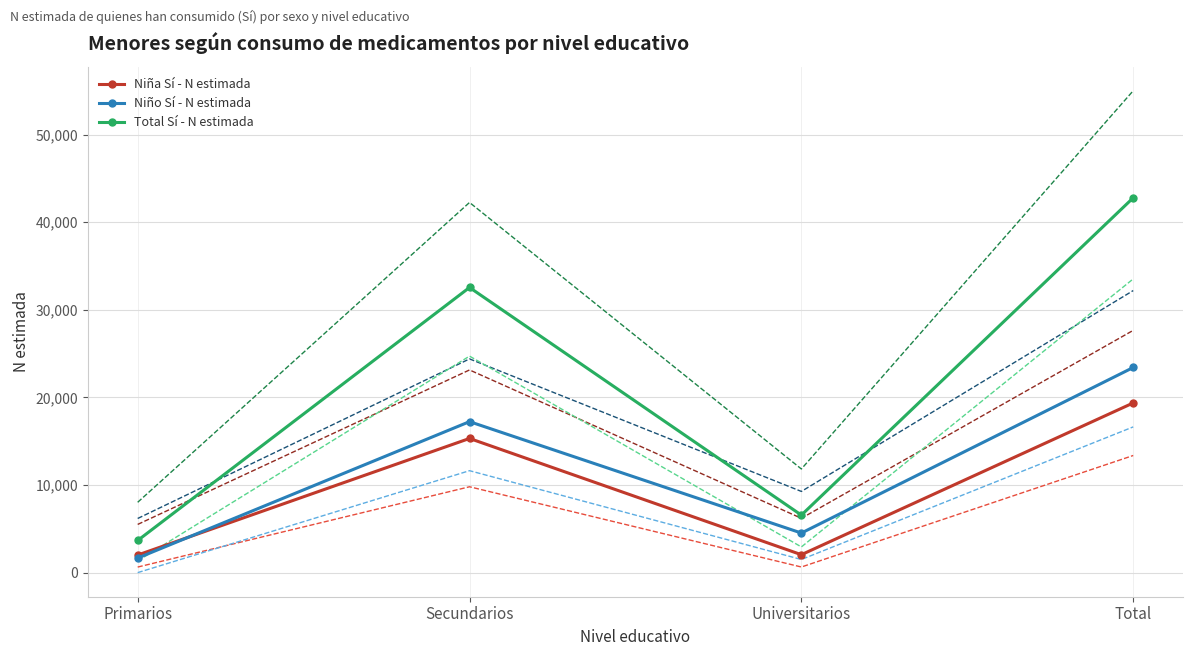

Which label corresponds to the largest value in the chart?

Total